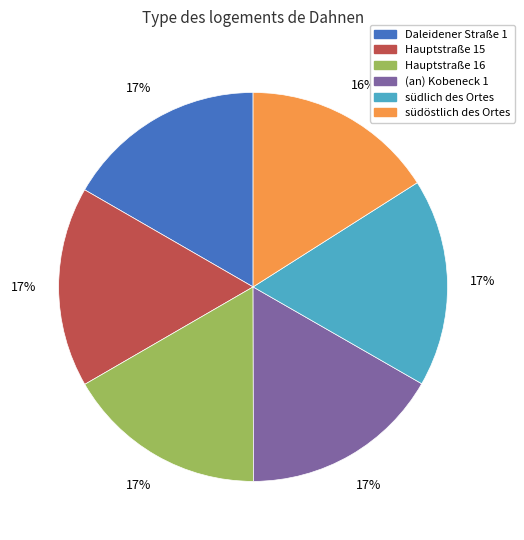

Is it true that (an) Kobeneck 1 is 4% of the pie?

False